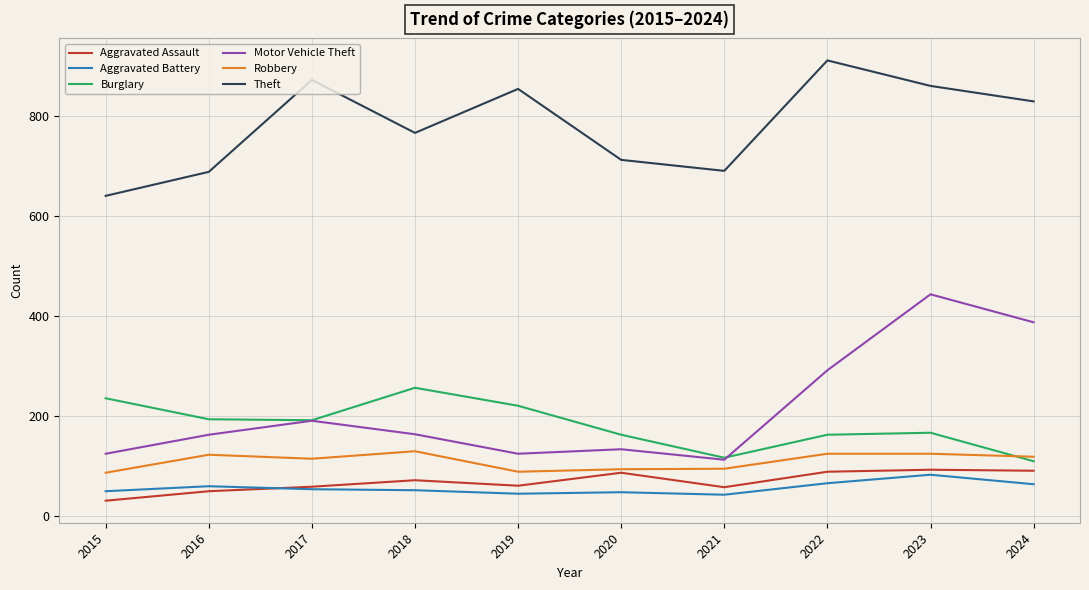

The Aggravated Assault series shows 93 at 2023. True or false?

True